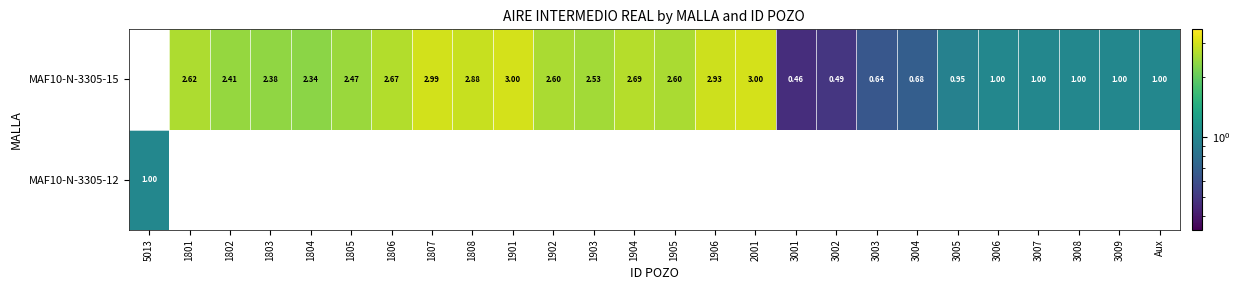

Count the number of data series in this chart.

2